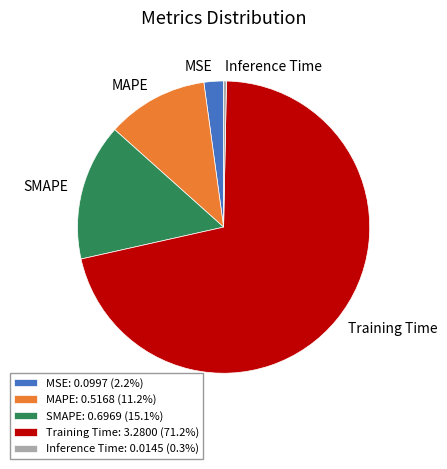

The Training Time slice represents 71% of the pie. True or false?

True